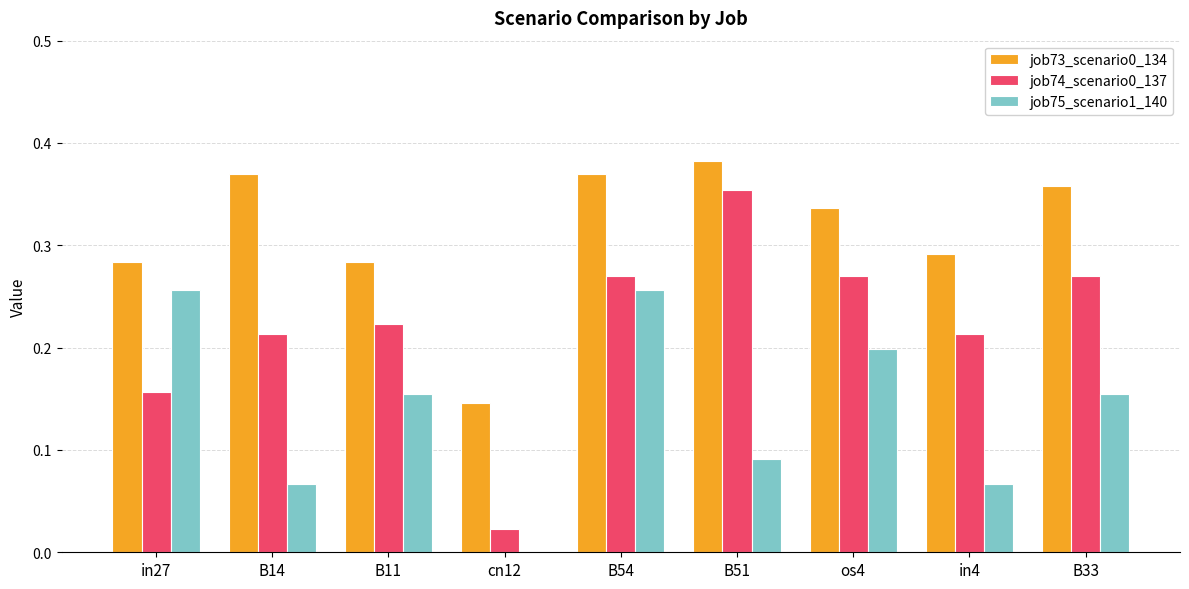

How many job73_scenario0_134 values are between 0 and 1?

9